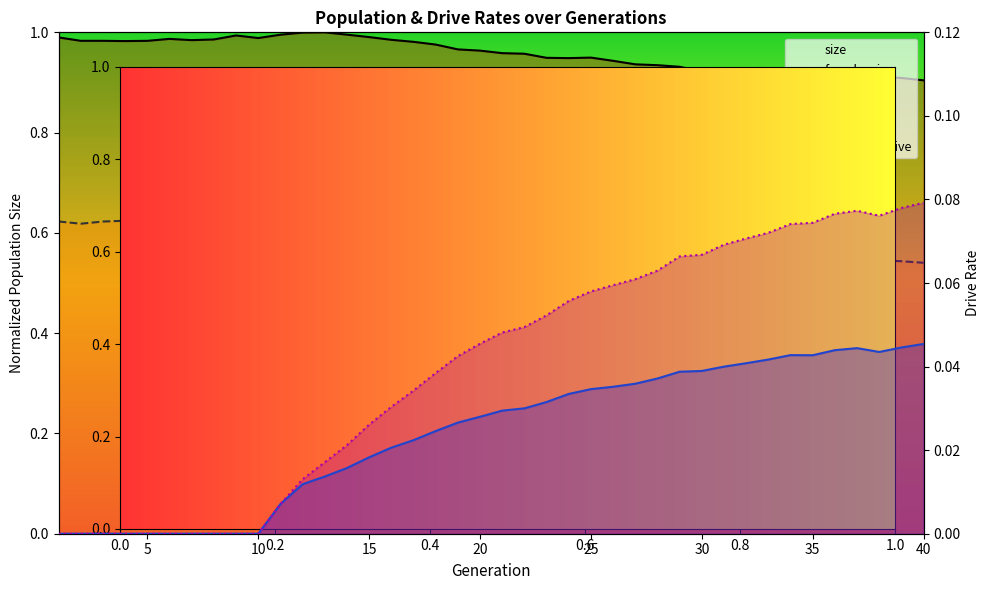

Which category has the lowest value in the rate_has_drive series?

1